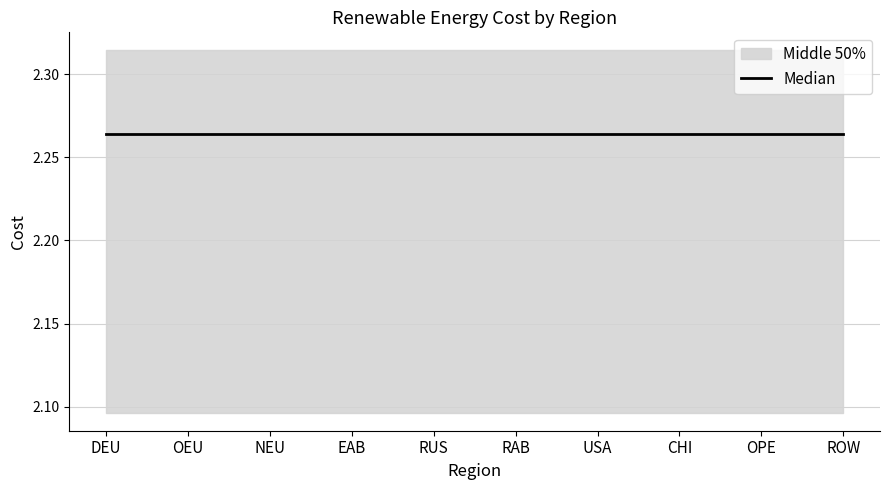

Does the chart display data point markers on the line(s)?

No